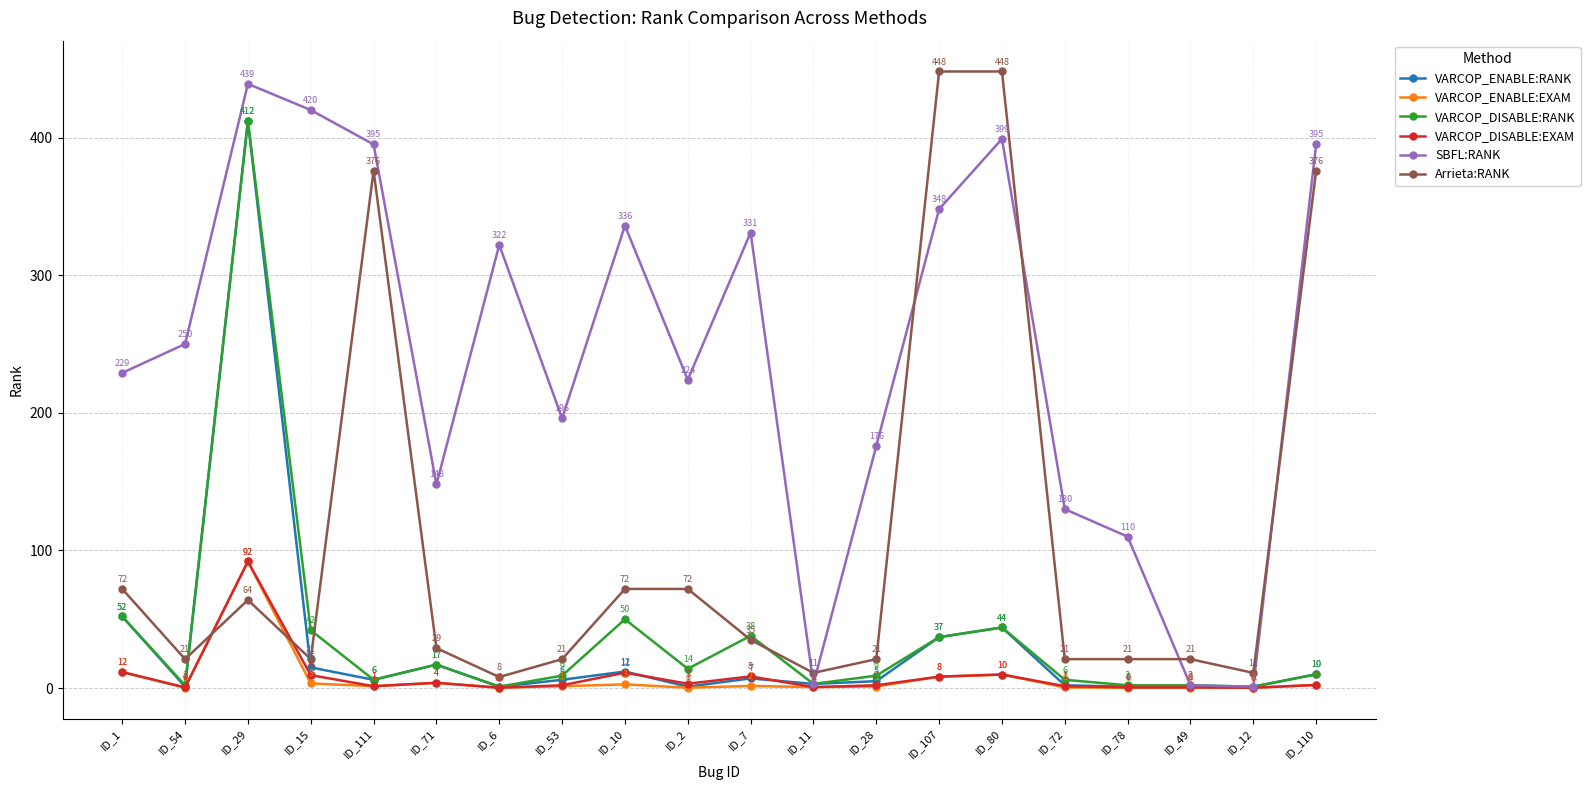

How many values in the VARCOP_ENABLE:EXAM series are below 1?

8